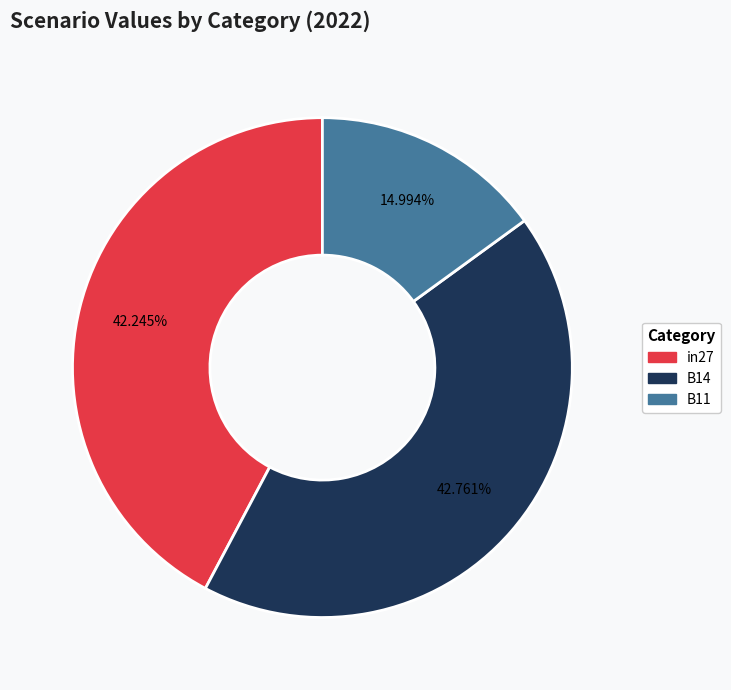

The B11 slice represents 15% of the pie. True or false?

True